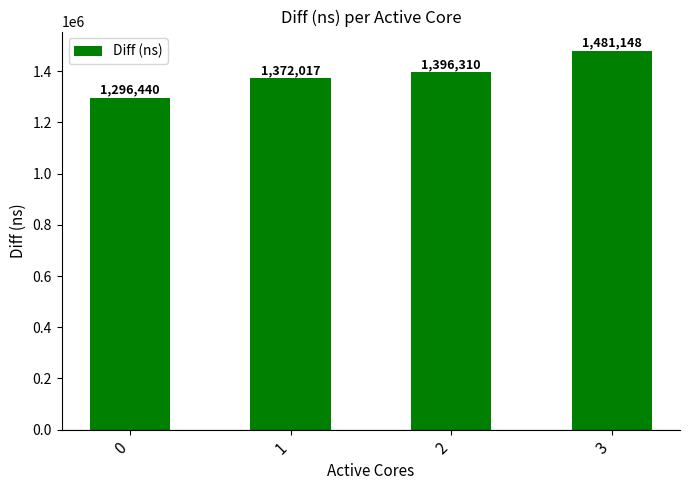

The chart shows a value of 808726 at 1. True or false?

False